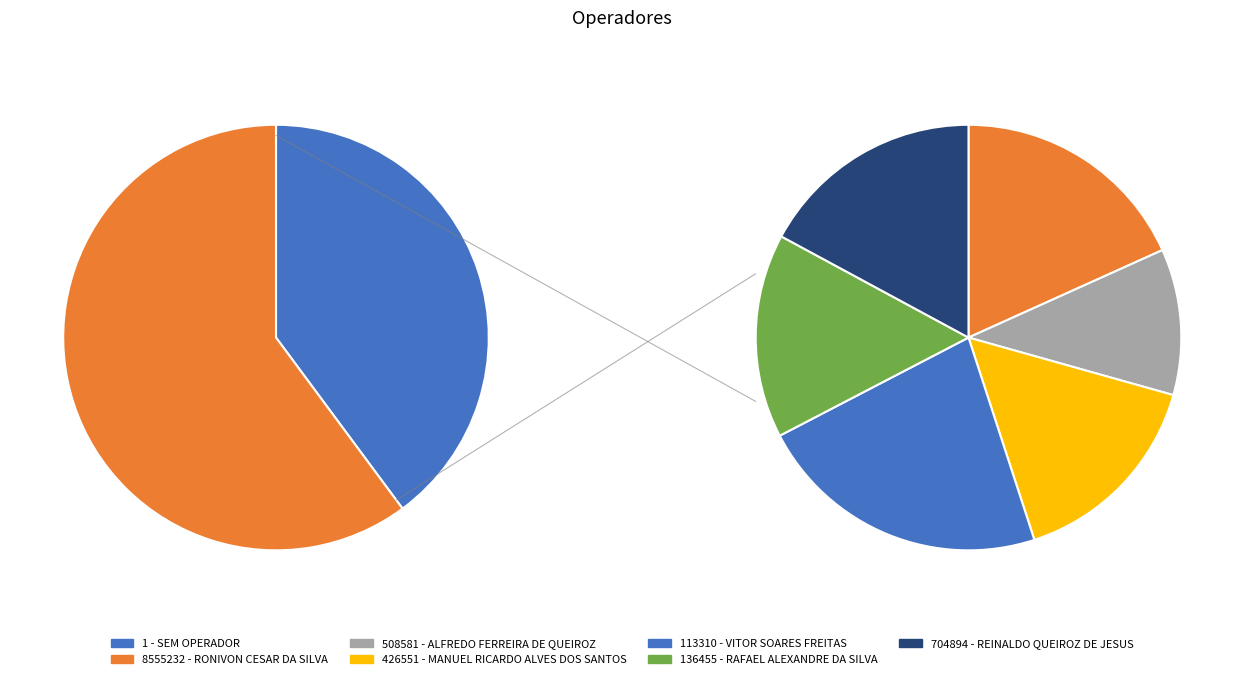

Rank the categories by value from lowest to highest.

508581 - ALFREDO FERREIRA DE QUEIROZ, 136455 - RAFAEL ALEXANDRE DA SILVA, 426551 - MANUEL RICARDO ALVES DOS SANTOS, 704894 - REINALDO QUEIROZ DE JESUS, 8555232 - RONIVON CESAR DA SILVA, 113310 - VITOR SOARES FREITAS, 1 - SEM OPERADOR